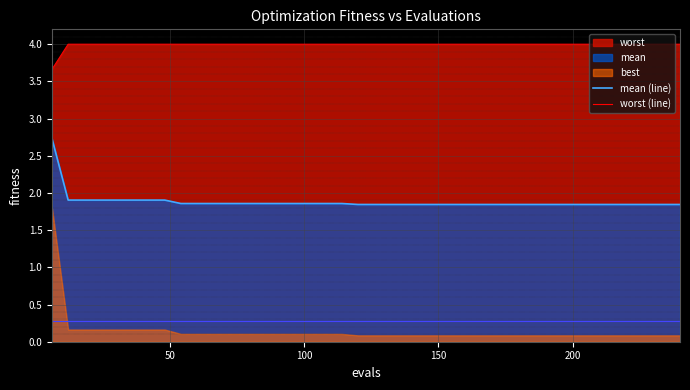

True or false: worst (line) and mean (line) cross at least once.

False